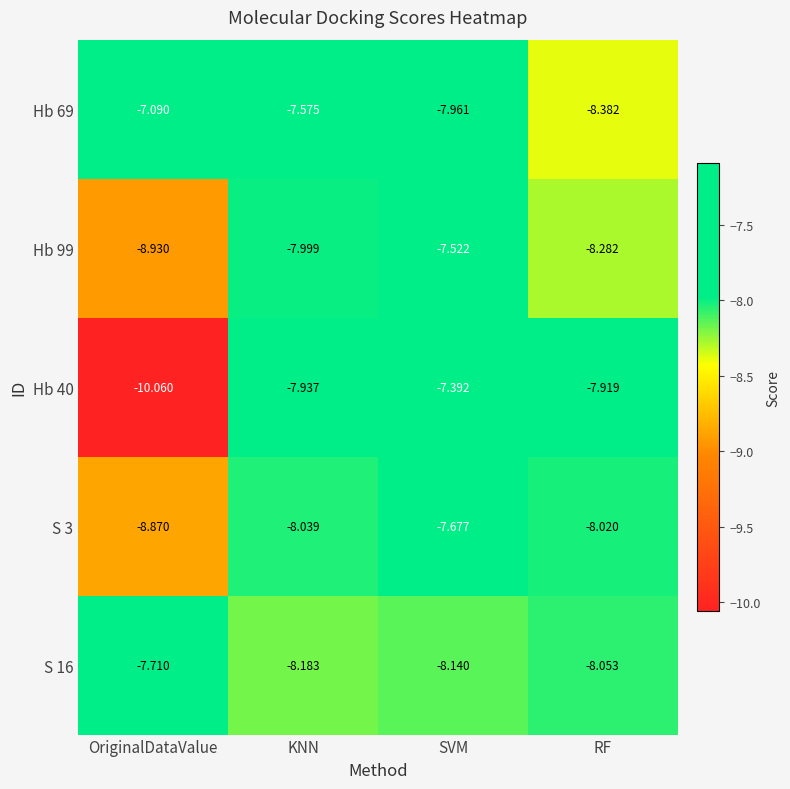

At which category is the sum across all series the highest?

SVM